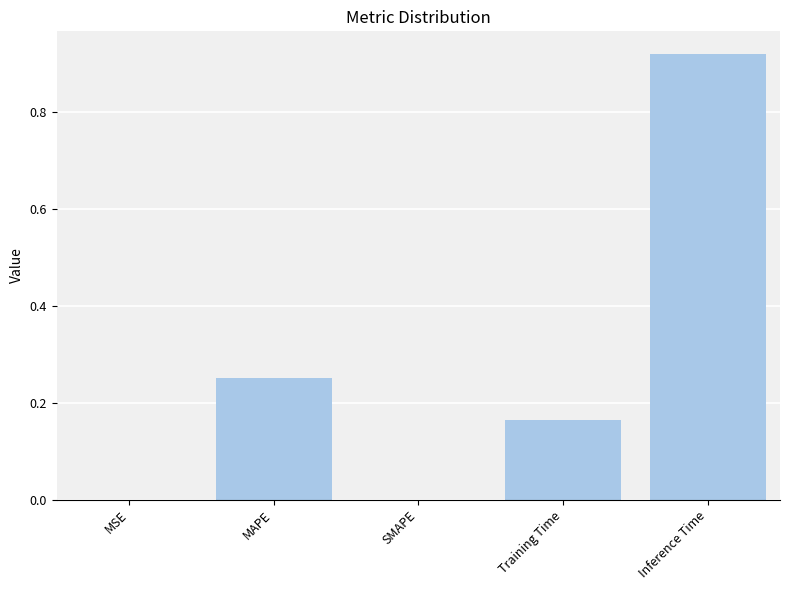

Which category has the highest value across all series?

Inference Time